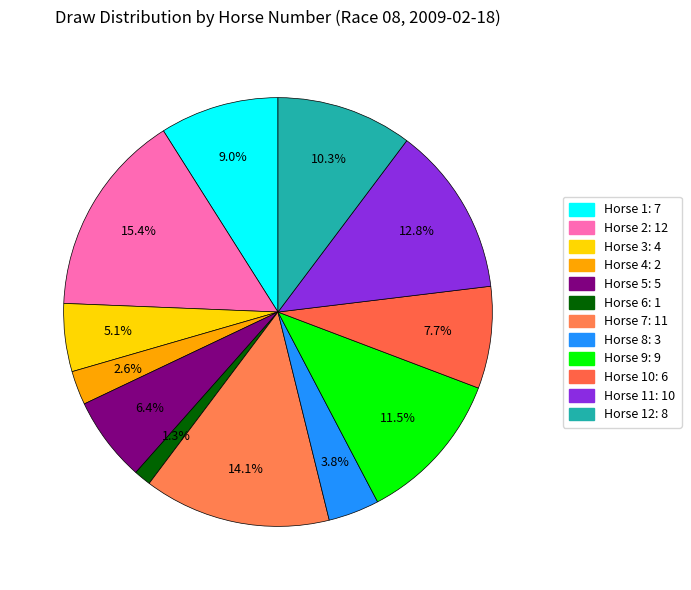

Count the number of slices in the pie.

12